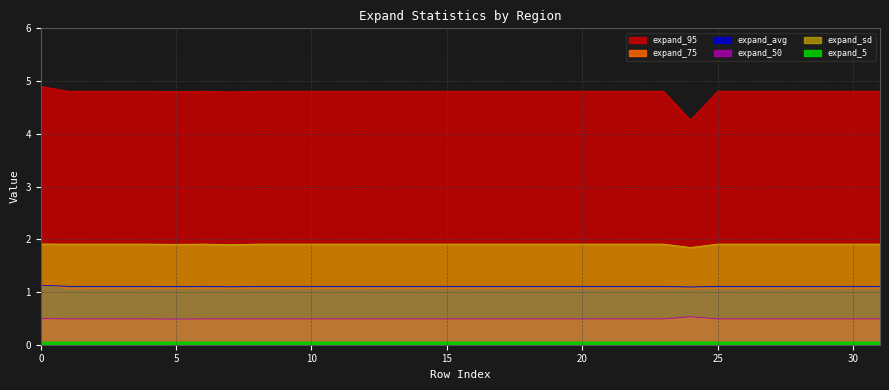

Count the number of data series in this chart.

6